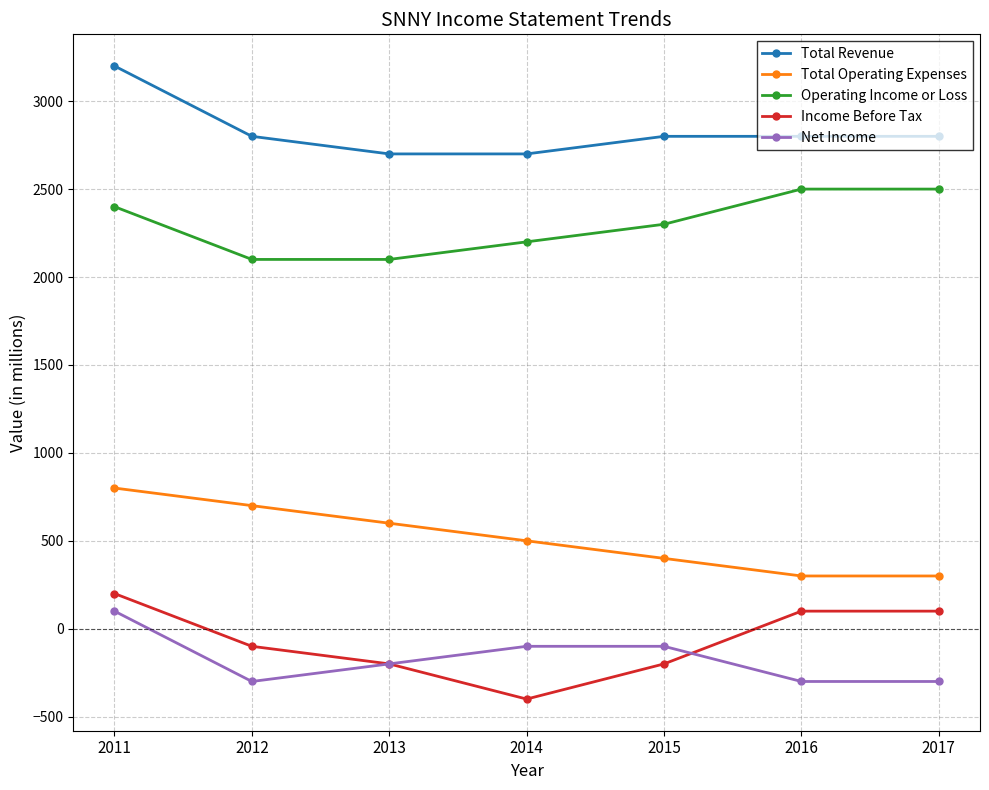

At which label does Net Income reach its peak?

2011